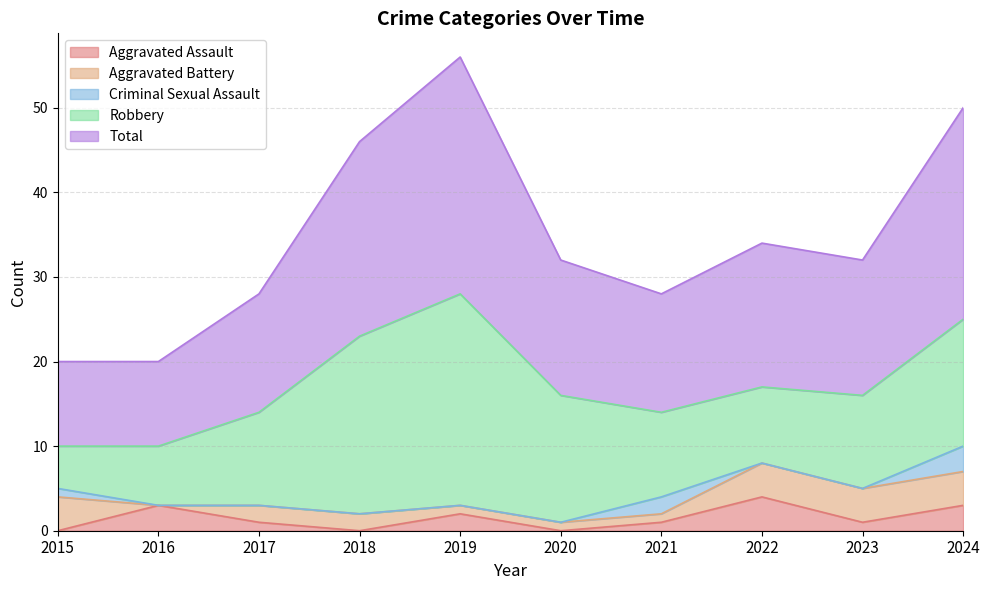

What is the average value of the Aggravated Battery series?

2